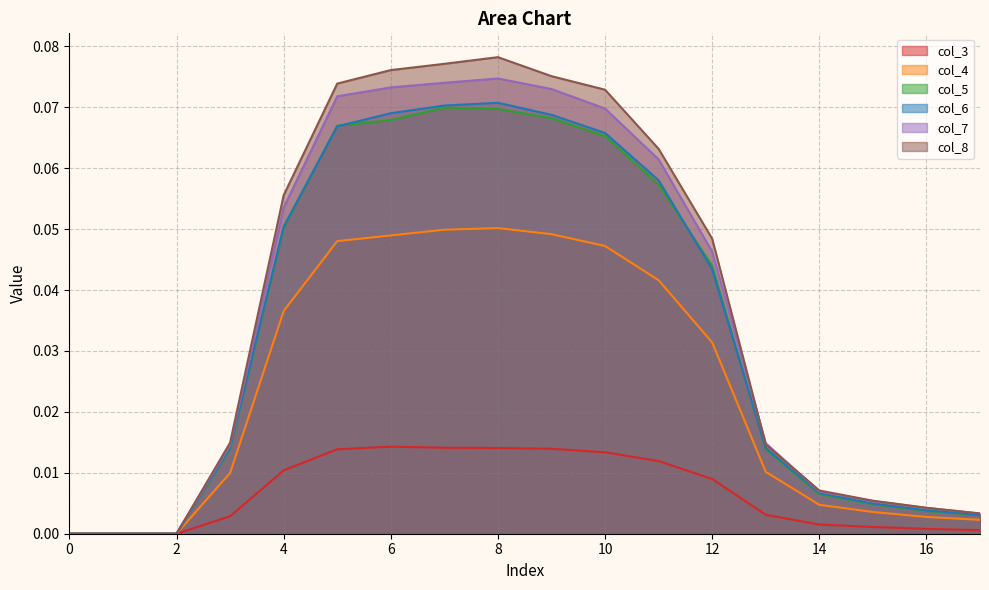

Rank the series by their maximum value, from lowest to highest.

col_3, col_4, col_5, col_6, col_7, col_8